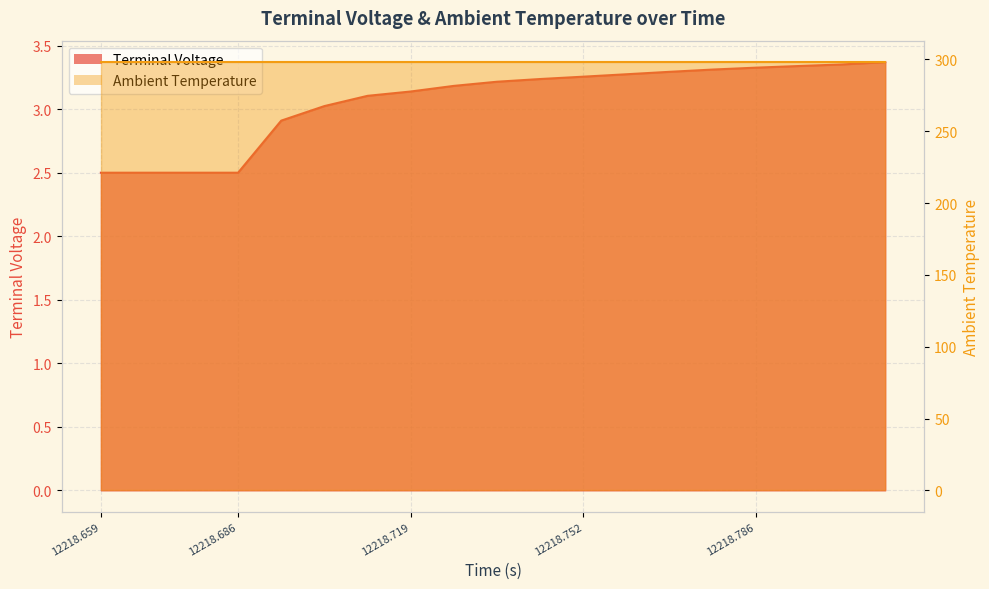

What position from the right is 12218.702298517694?

14